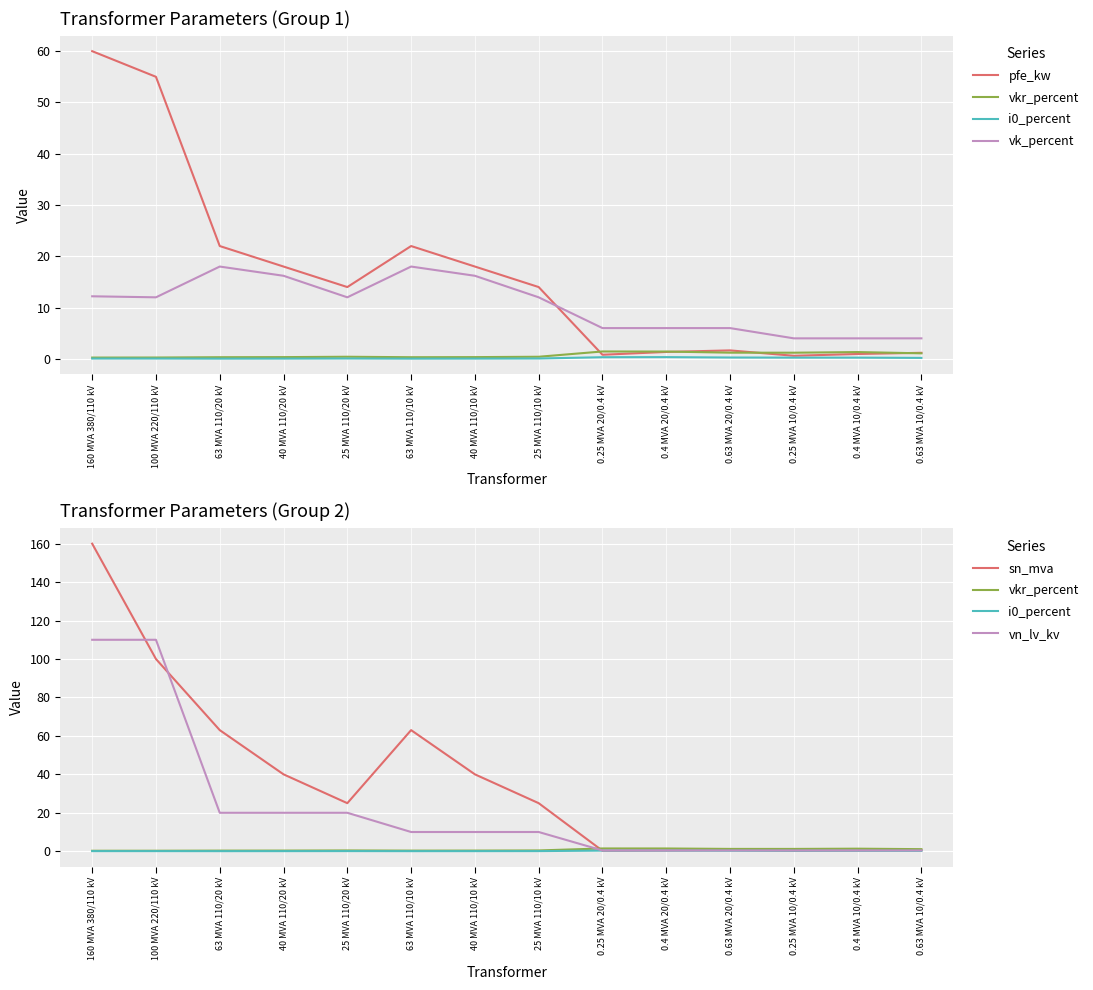

How many interior local peaks does the pfe_kw series have?

2